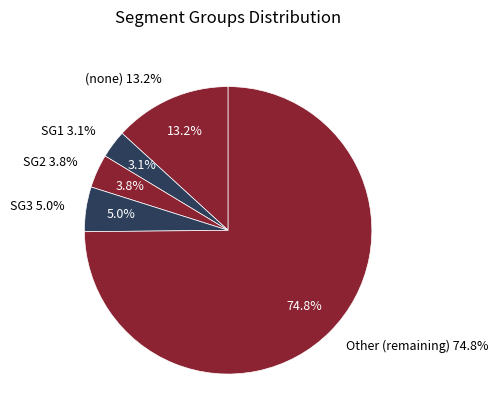

What is the smallest slice in the pie chart?

SG1